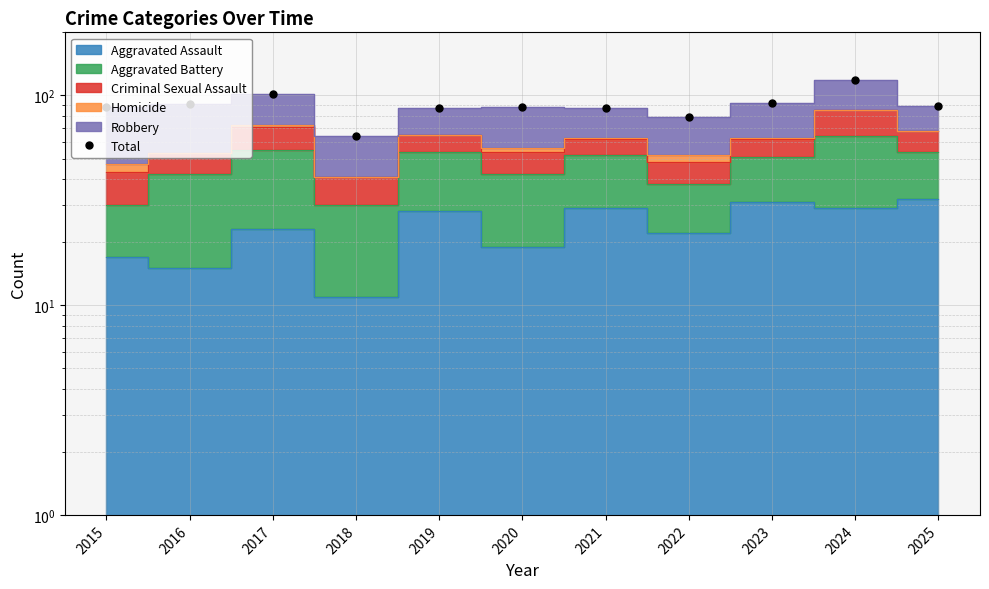

Count the number of values greater than 88.

5